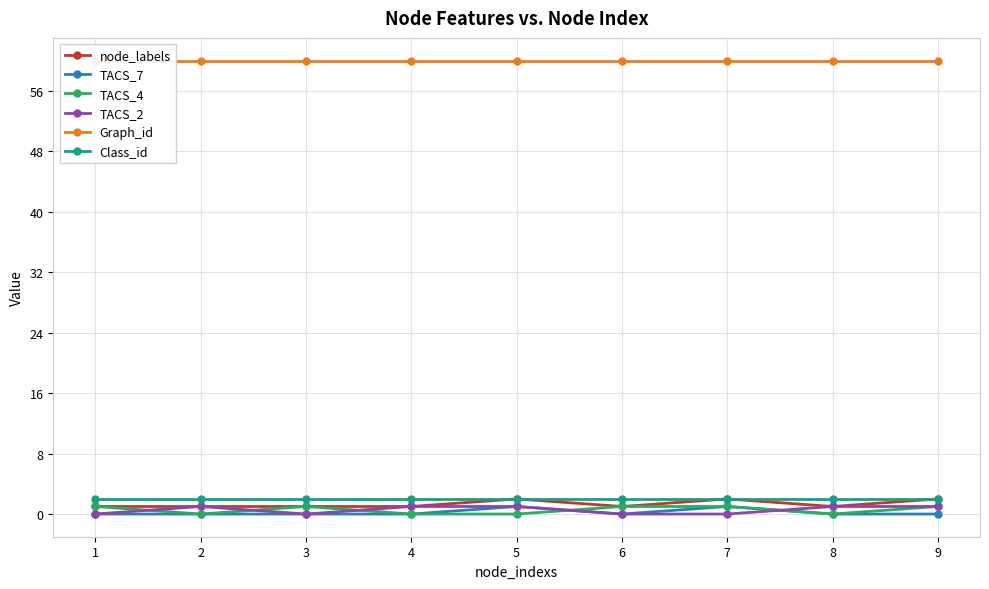

True or false: TACS_2 and node_labels cross at least once.

False